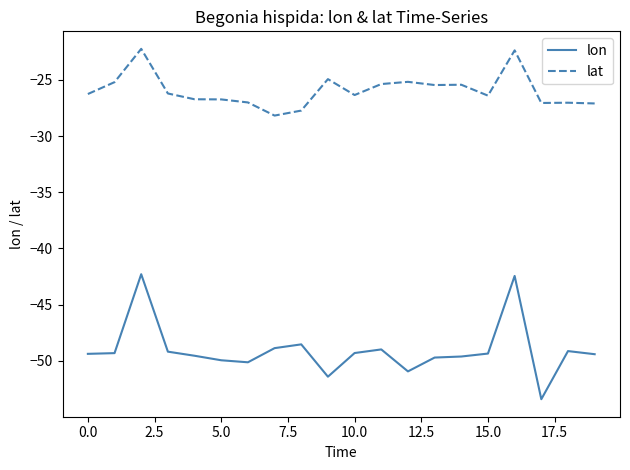

Which series has the largest range (max minus min)?

lon